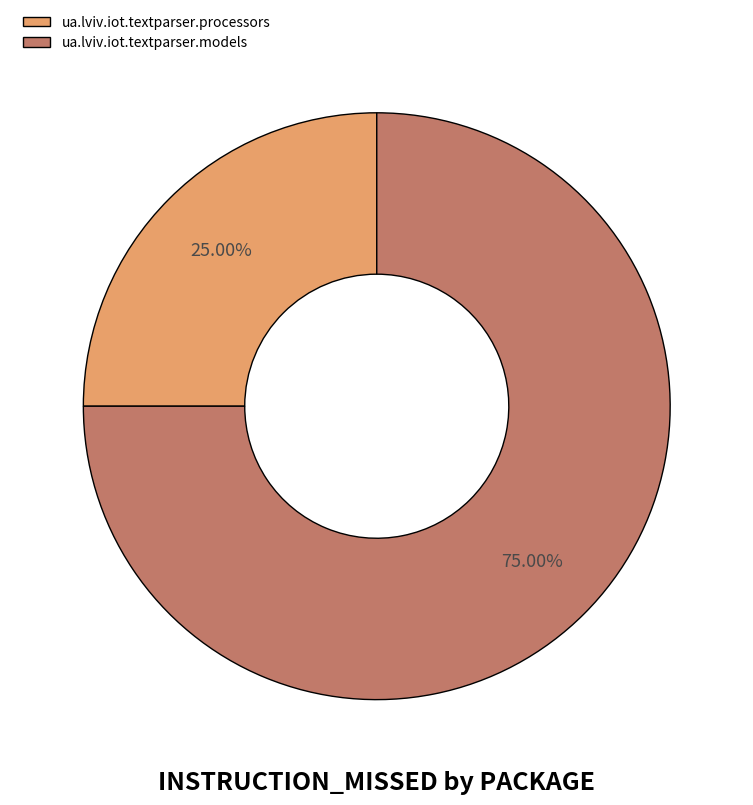

Is there any slice that represents more than half of the pie?

Yes